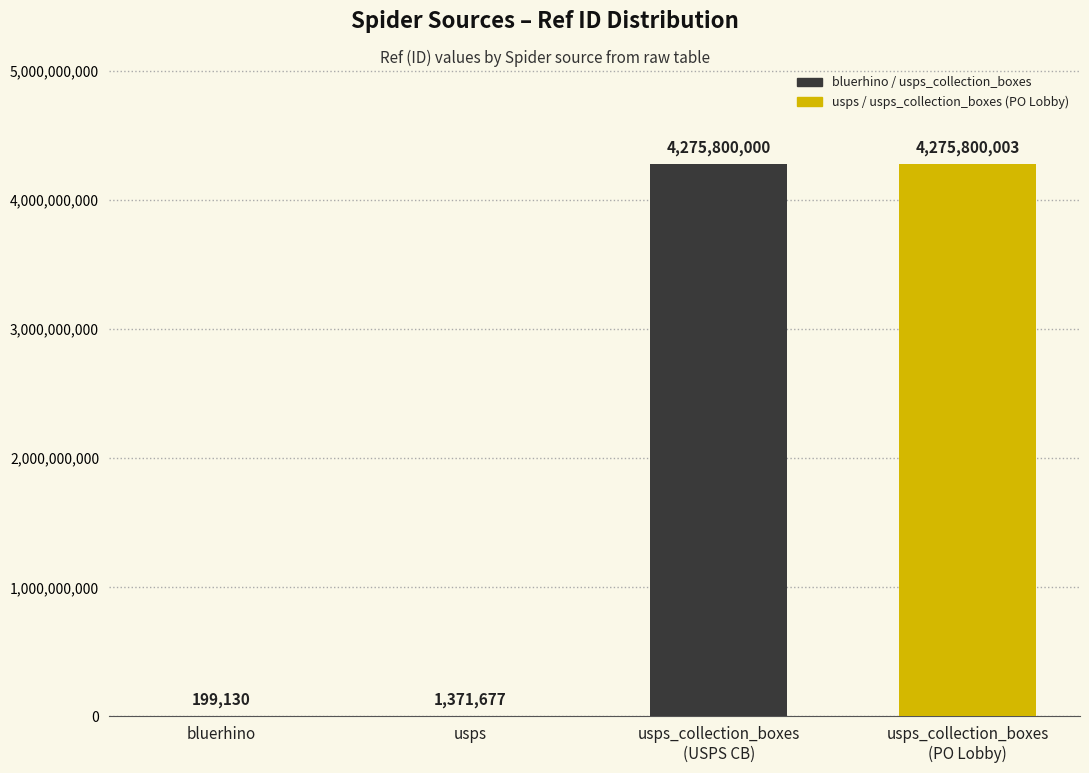

Are the bars horizontal?

No